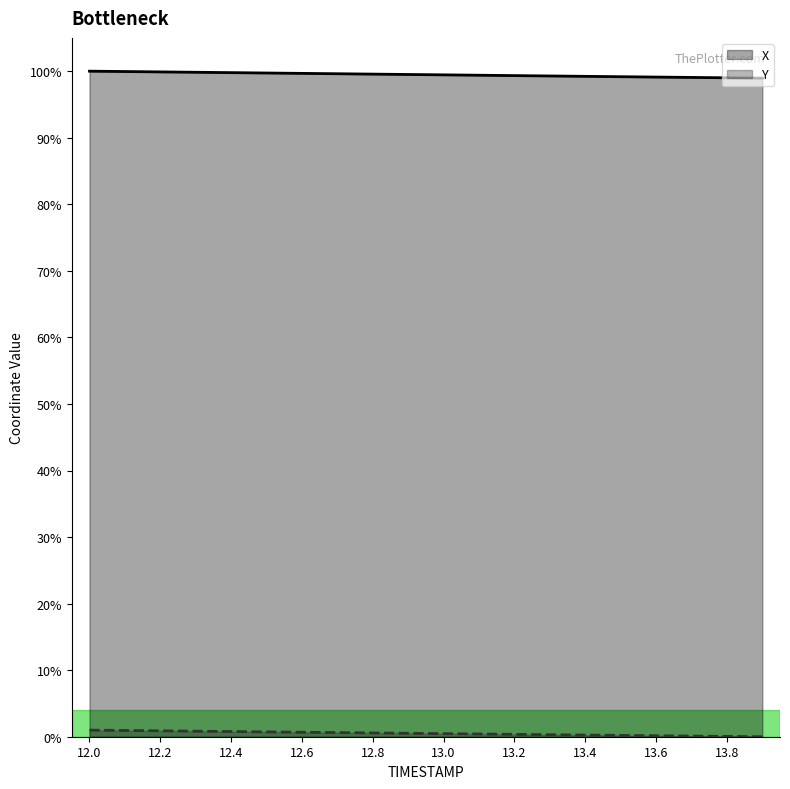

Reading right to left, what are all the values shown in this chart?

X: 99.0	99.0	99.1	99.1	99.2	99.2	99.3	99.3	99.4	99.4	99.5	99.6	99.6	99.7	99.7	99.8	99.8	99.9	99.9	100.0
Y: 0.0	0.0	0.1	0.1	0.2	0.3	0.3	0.4	0.4	0.5	0.5	0.6	0.6	0.7	0.7	0.8	0.8	0.9	0.9	1.0